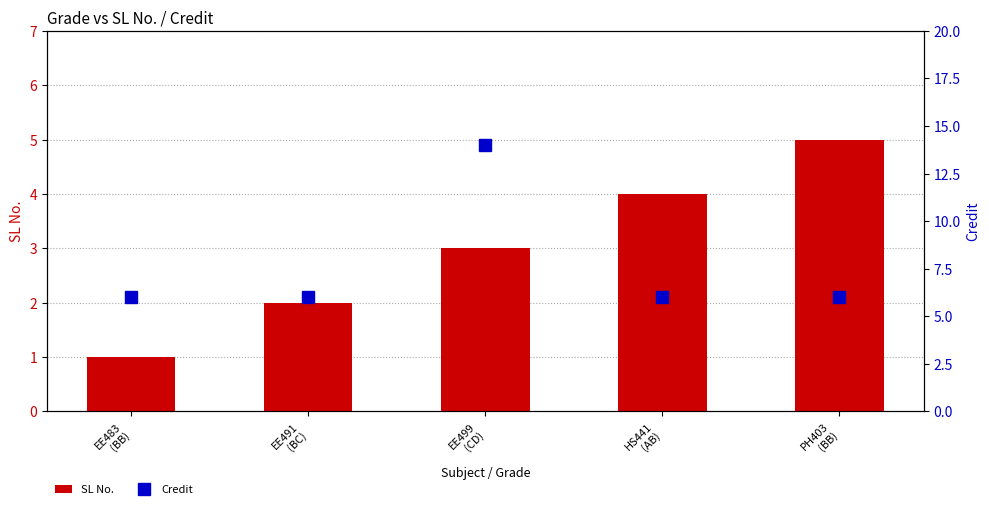

At how many categories does at least one series exceed 2?

5